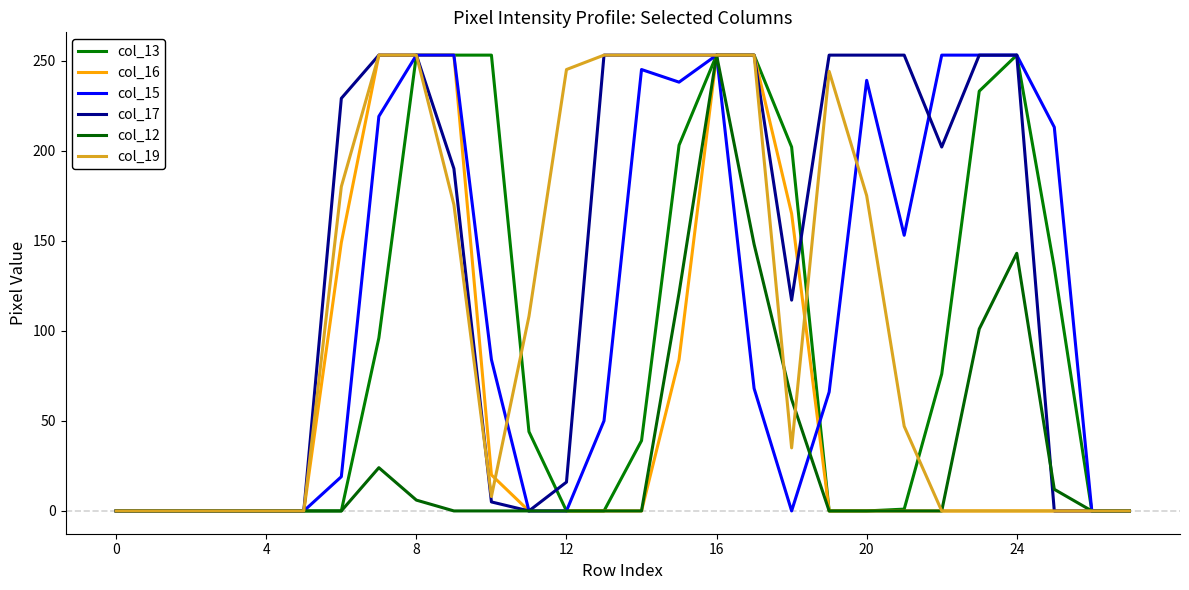

What is the sum of all col_12 values?

870